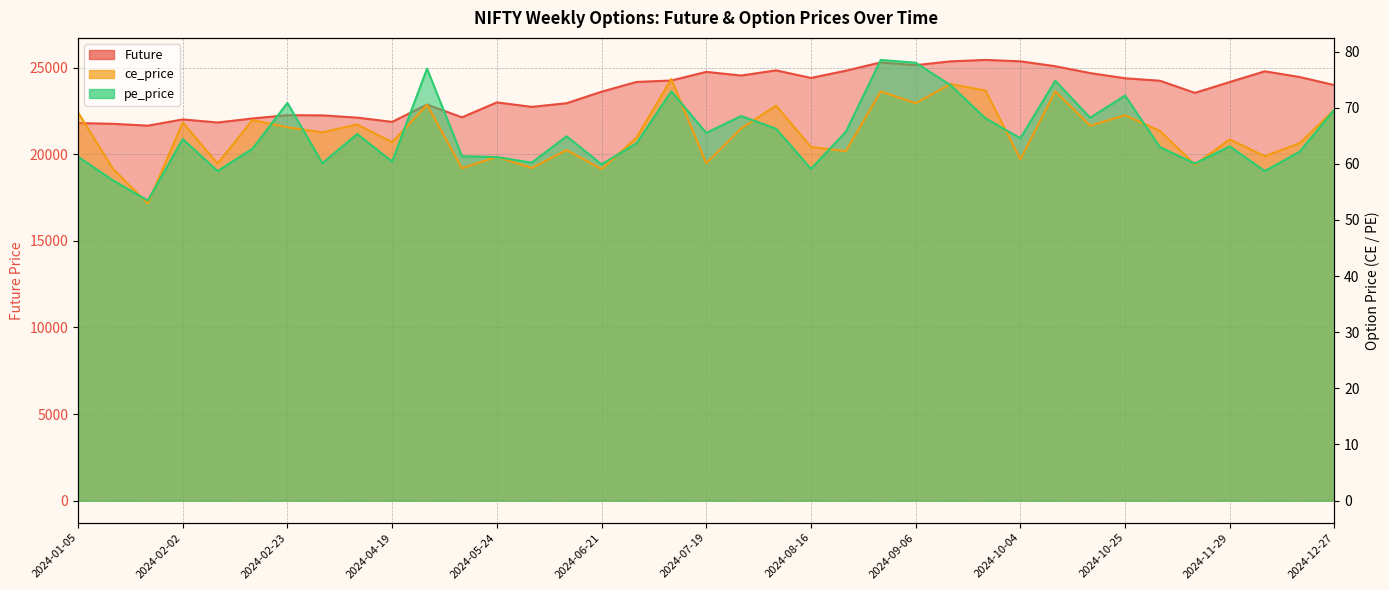

At 2024-04-19, list the series in order from smallest to largest.

pe_price, ce_price, Future